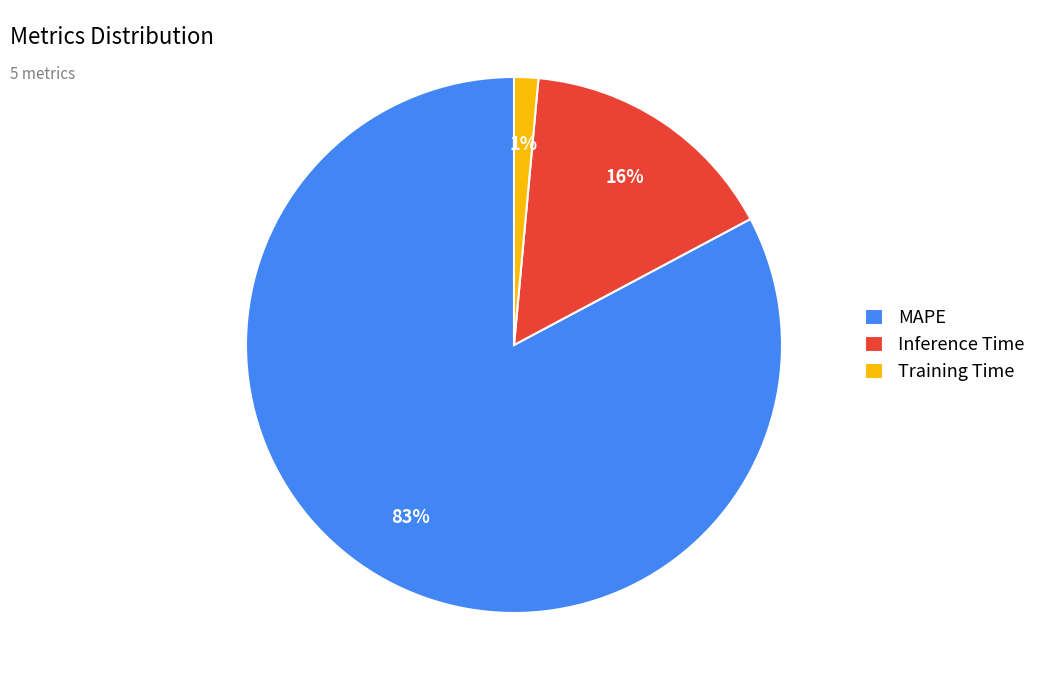

Count the number of slices in the pie.

3